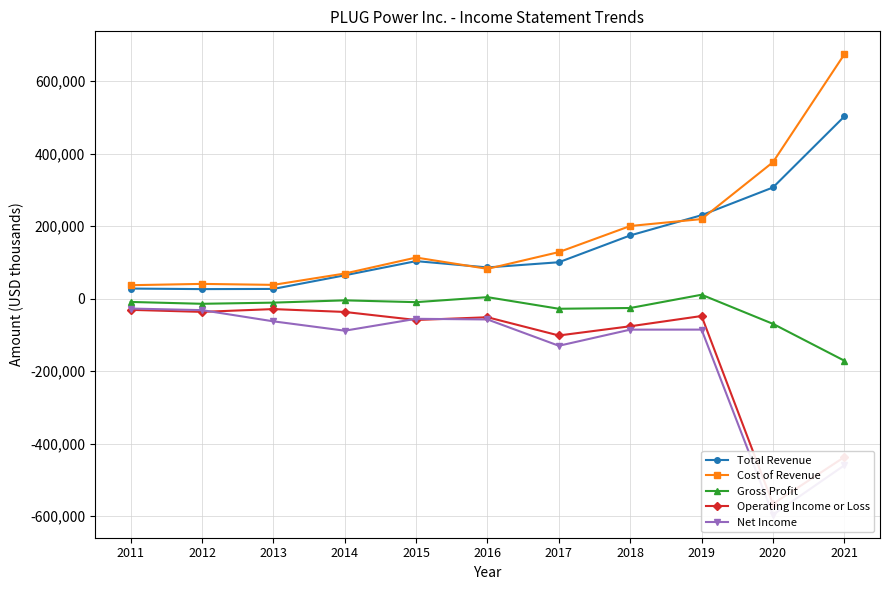

Is it true that Net Income equals -46419 at 2012?

False